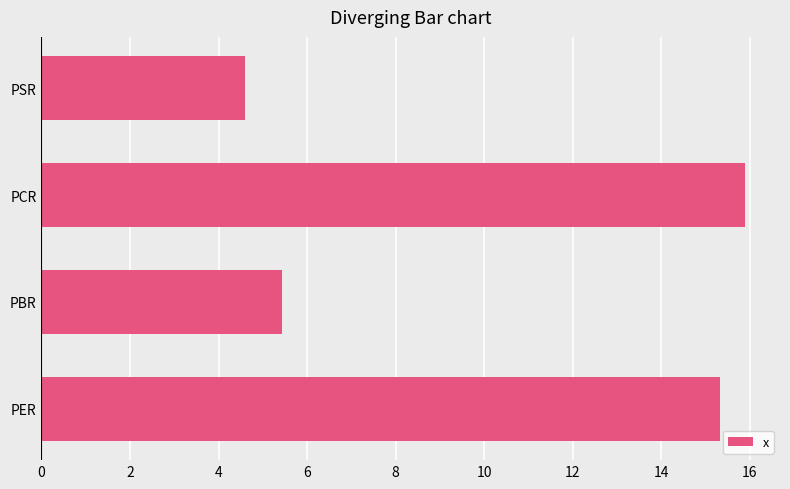

True or false: the data shows 15.9 at PCR.

True